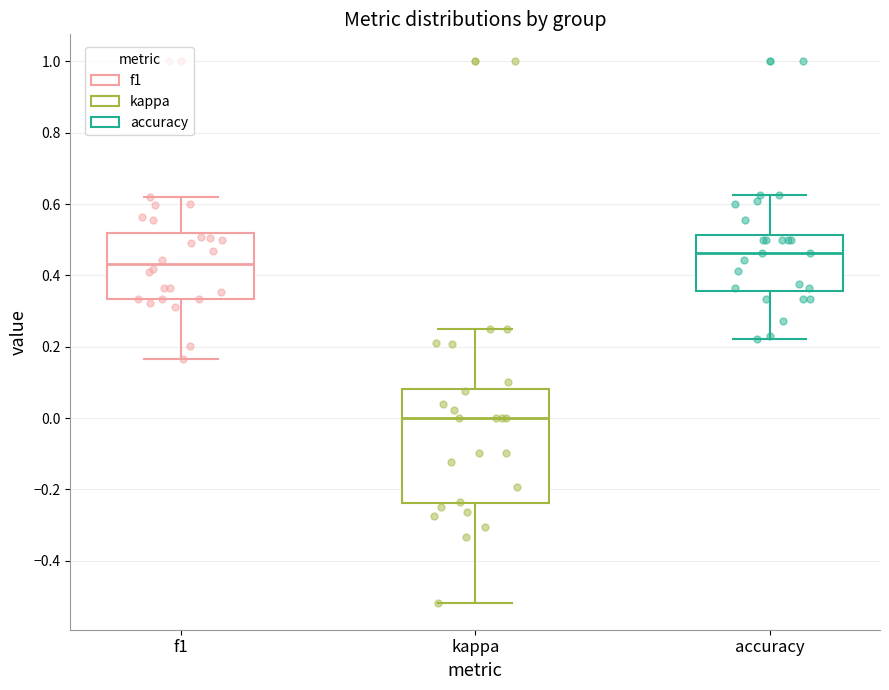

Which box is the tallest, from its lower edge to its upper edge?

kappa